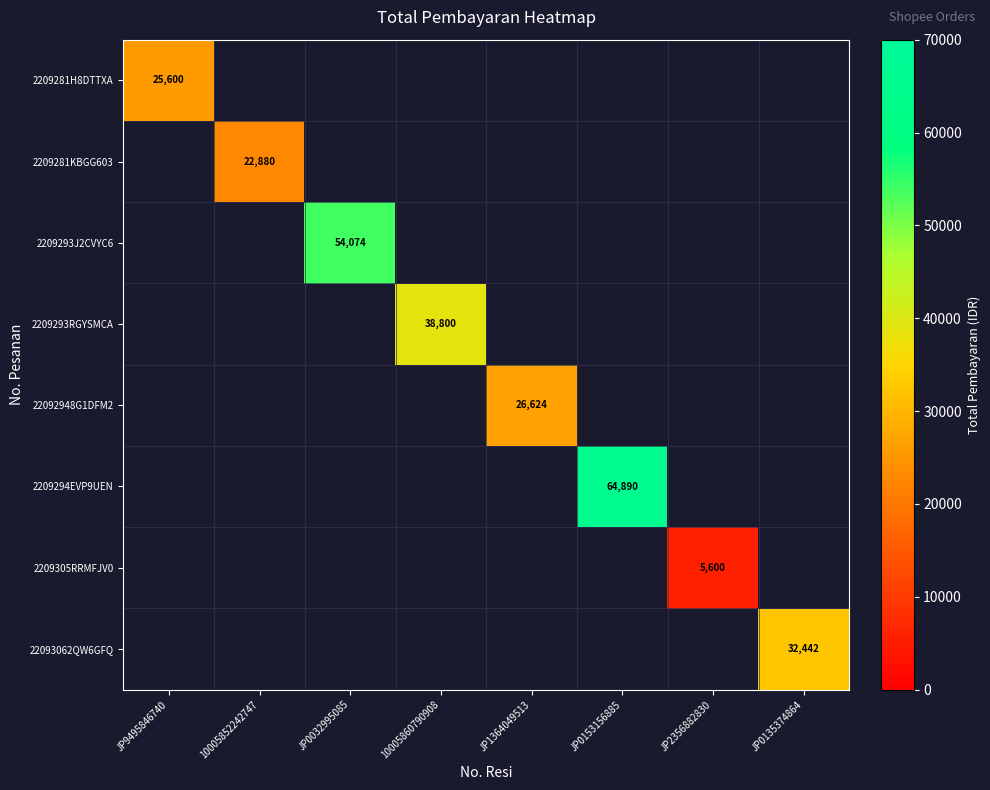

The value of 2209281H8DTTXA at JP9495846740 is 11789. True or false?

False